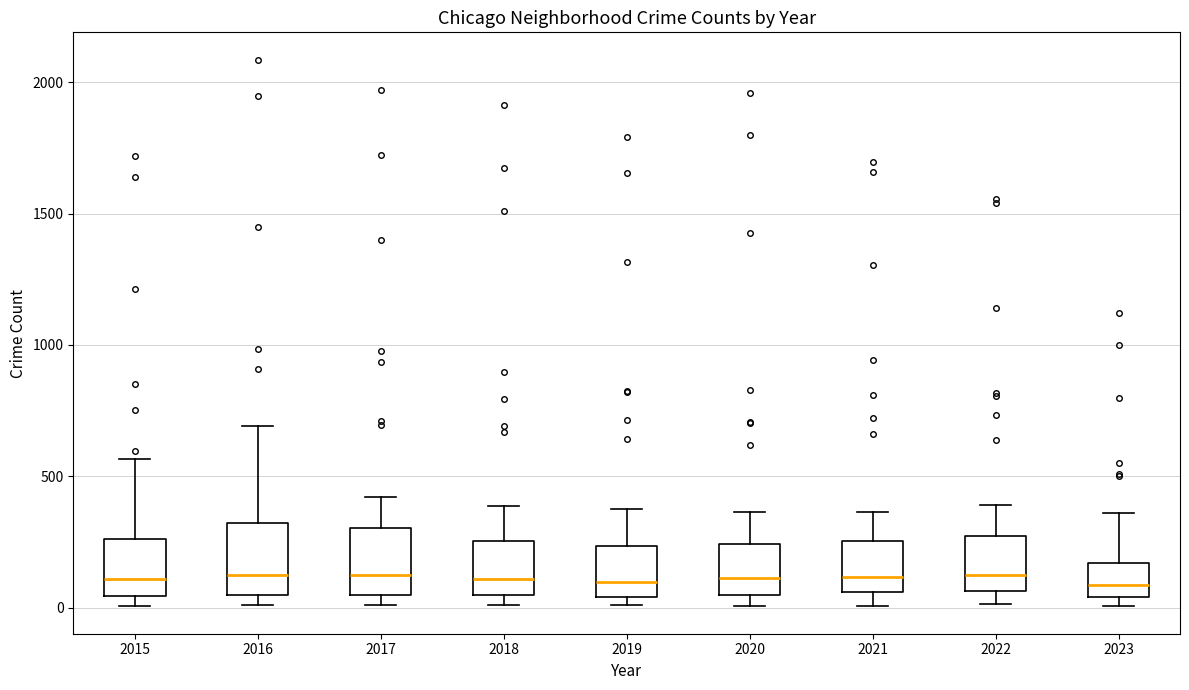

Where is the upper edge of the box at x = 2016 on the y-axis? The values are not printed on the chart, so give them approximately, as read against the axis.

300